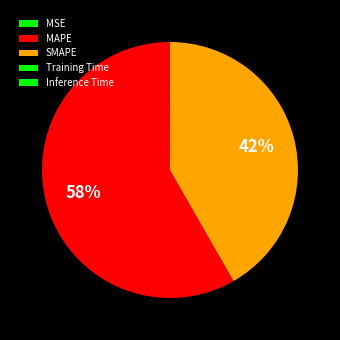

Count the number of slices in the pie.

5